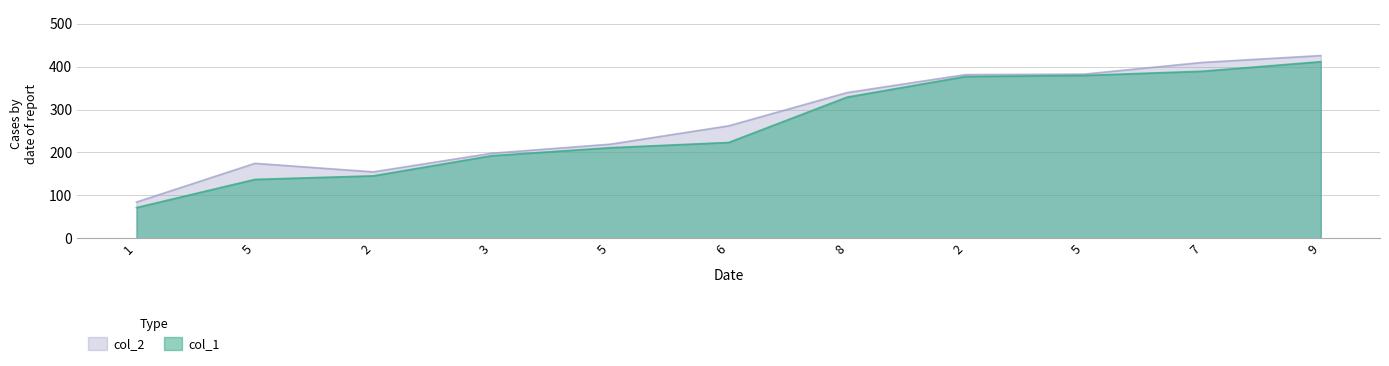

Which series has the largest range (max minus min)?

col_2